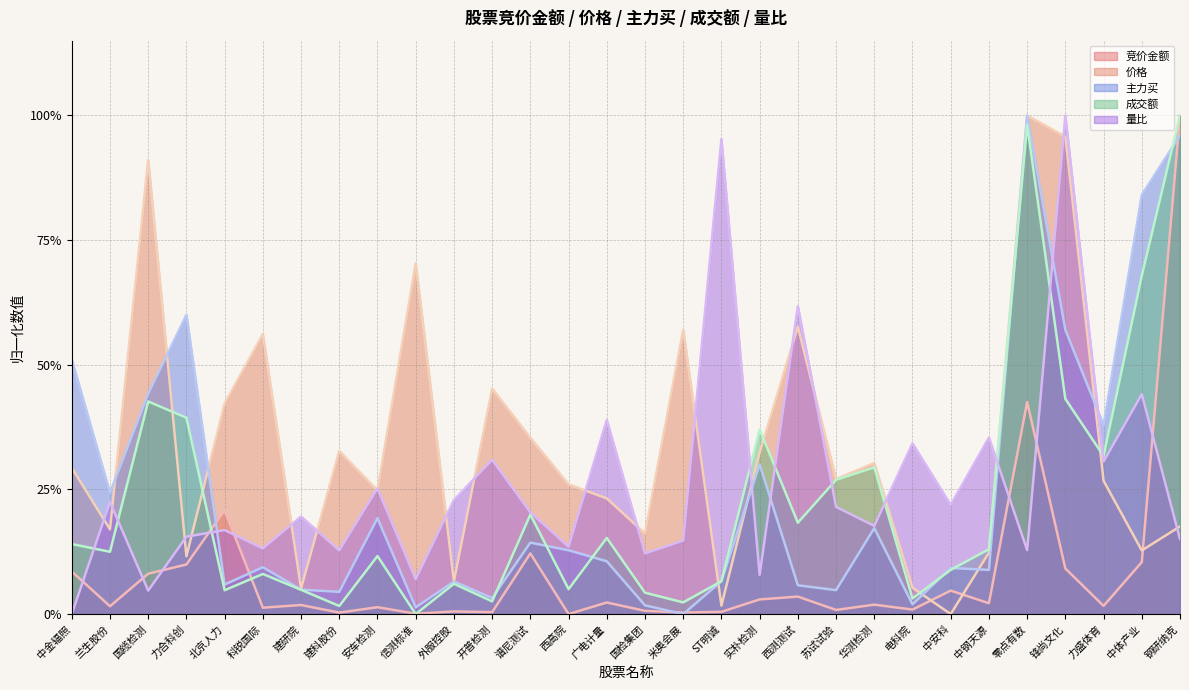

The 价格 series shows 0.7 at 信测标准. True or false?

True